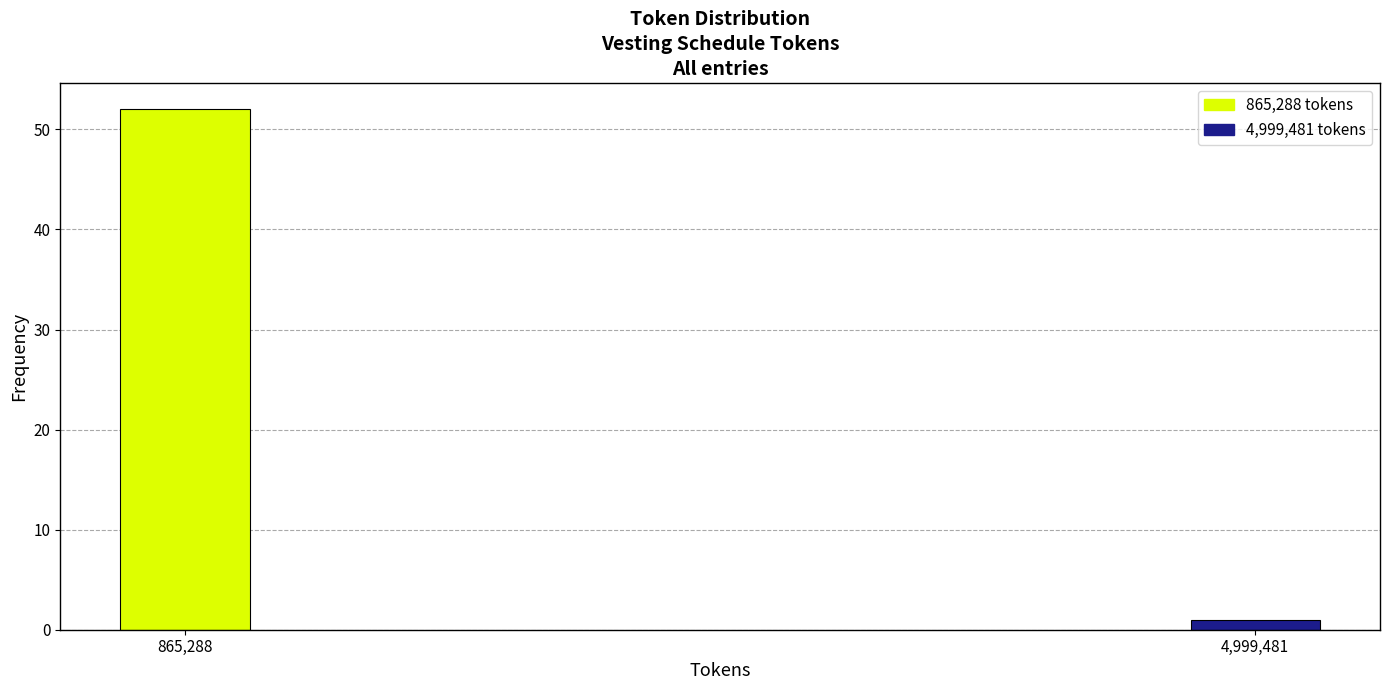

Reading right to left, what are all the values shown in this chart?

4,999,481=1	865,288=52